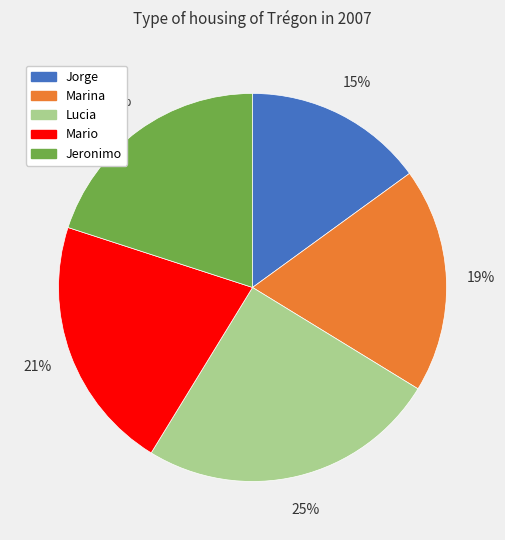

Which has a higher value, Lucia or Jeronimo?

Lucia